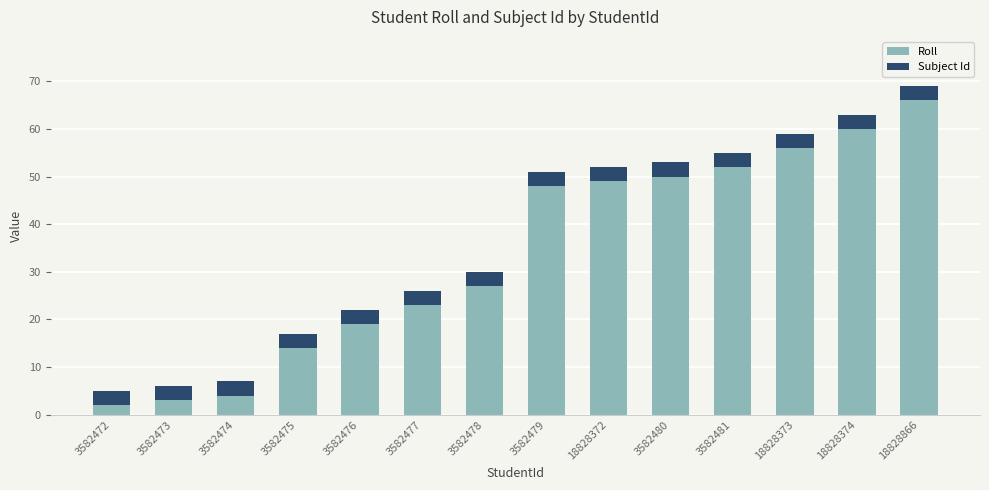

What is the sum of the Roll values at 3582475 and 3582473?

17